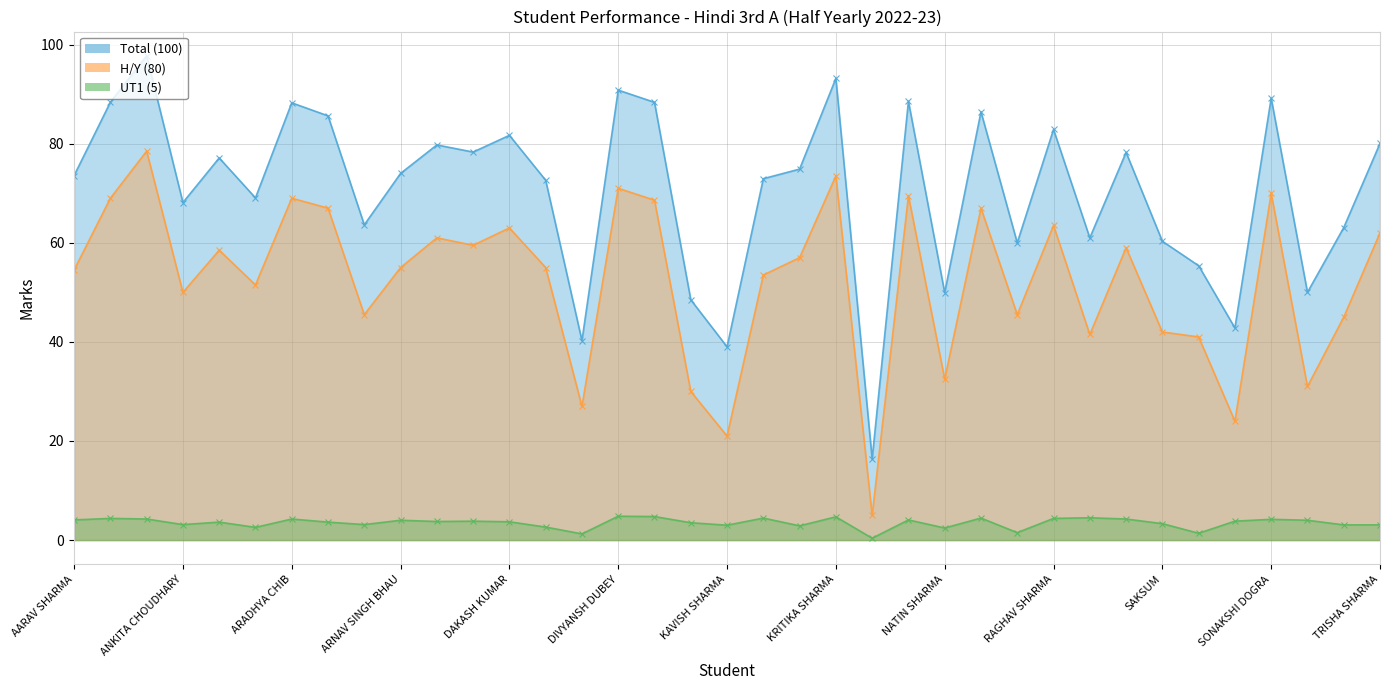

At how many categories does at least one series exceed 52?

30